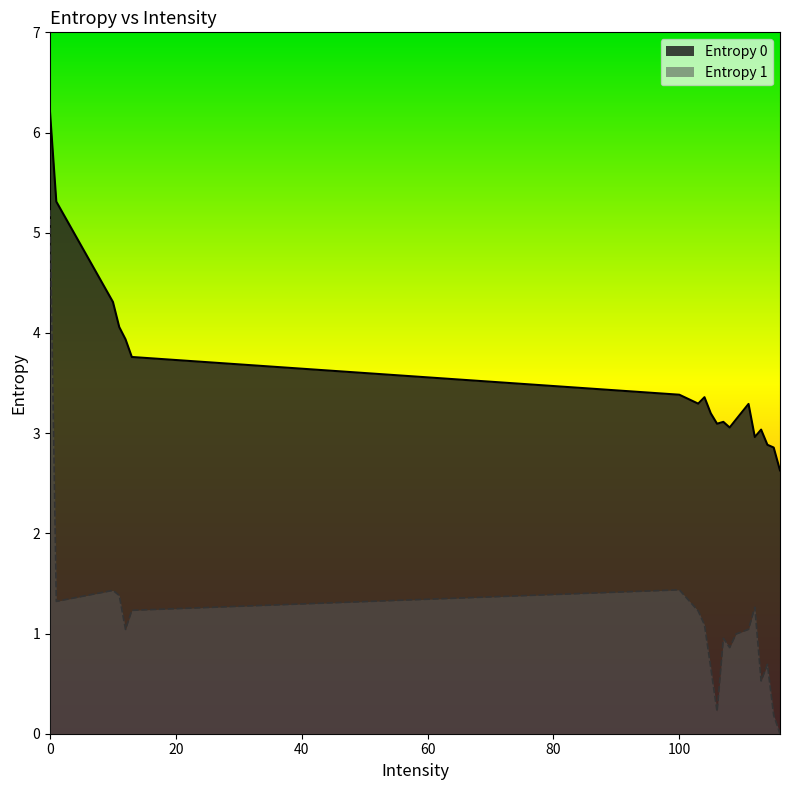

Read the Entropy 0 value at 104.

3.4